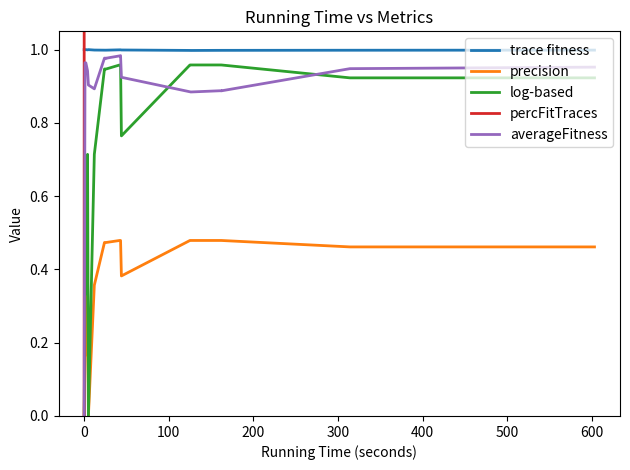

Is it true that log-based equals 0.9 at 500?

True